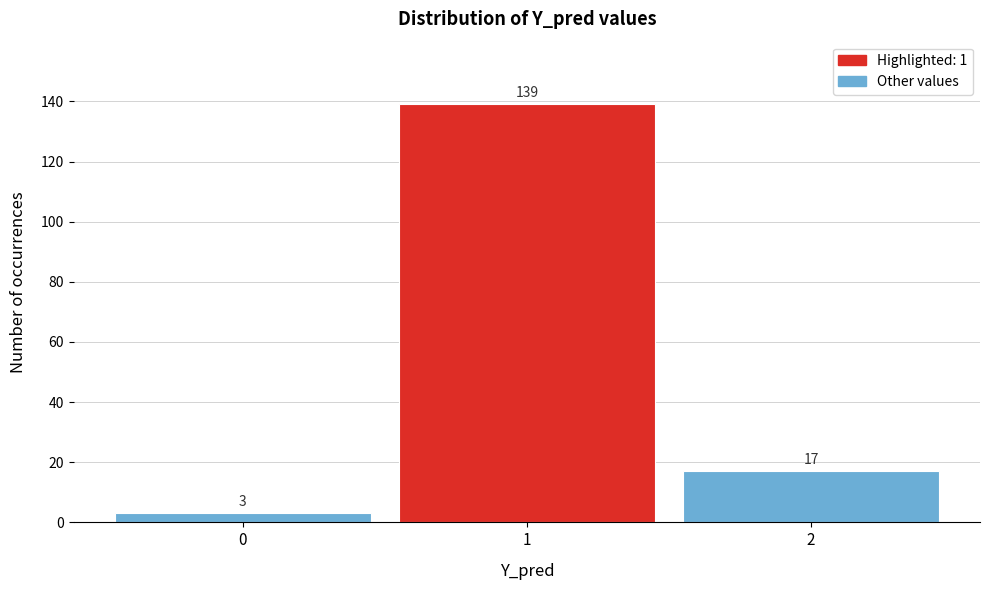

Reading left to right, transcribe this chart: for each bar, give the range it covers on the x-axis and its height.

-0.5 to 0.5: 3
0.5 to 1.5: 139
1.5 to 2.5: 17